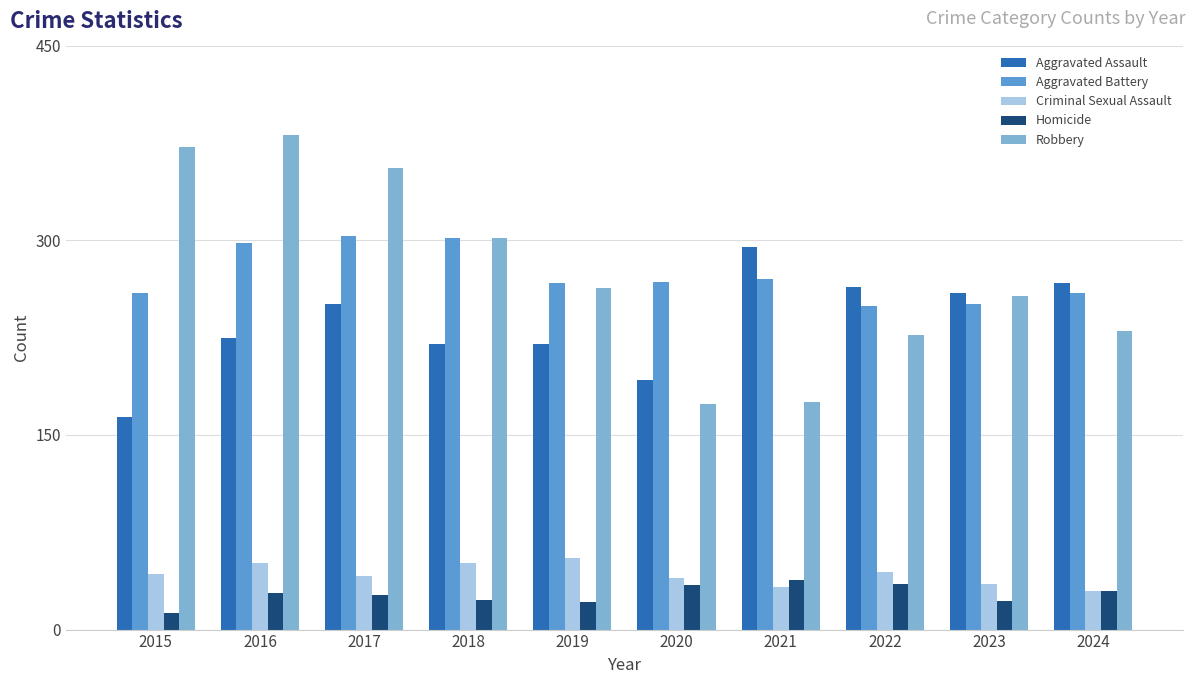

Is it true that Aggravated Battery equals 249 at 2022?

True